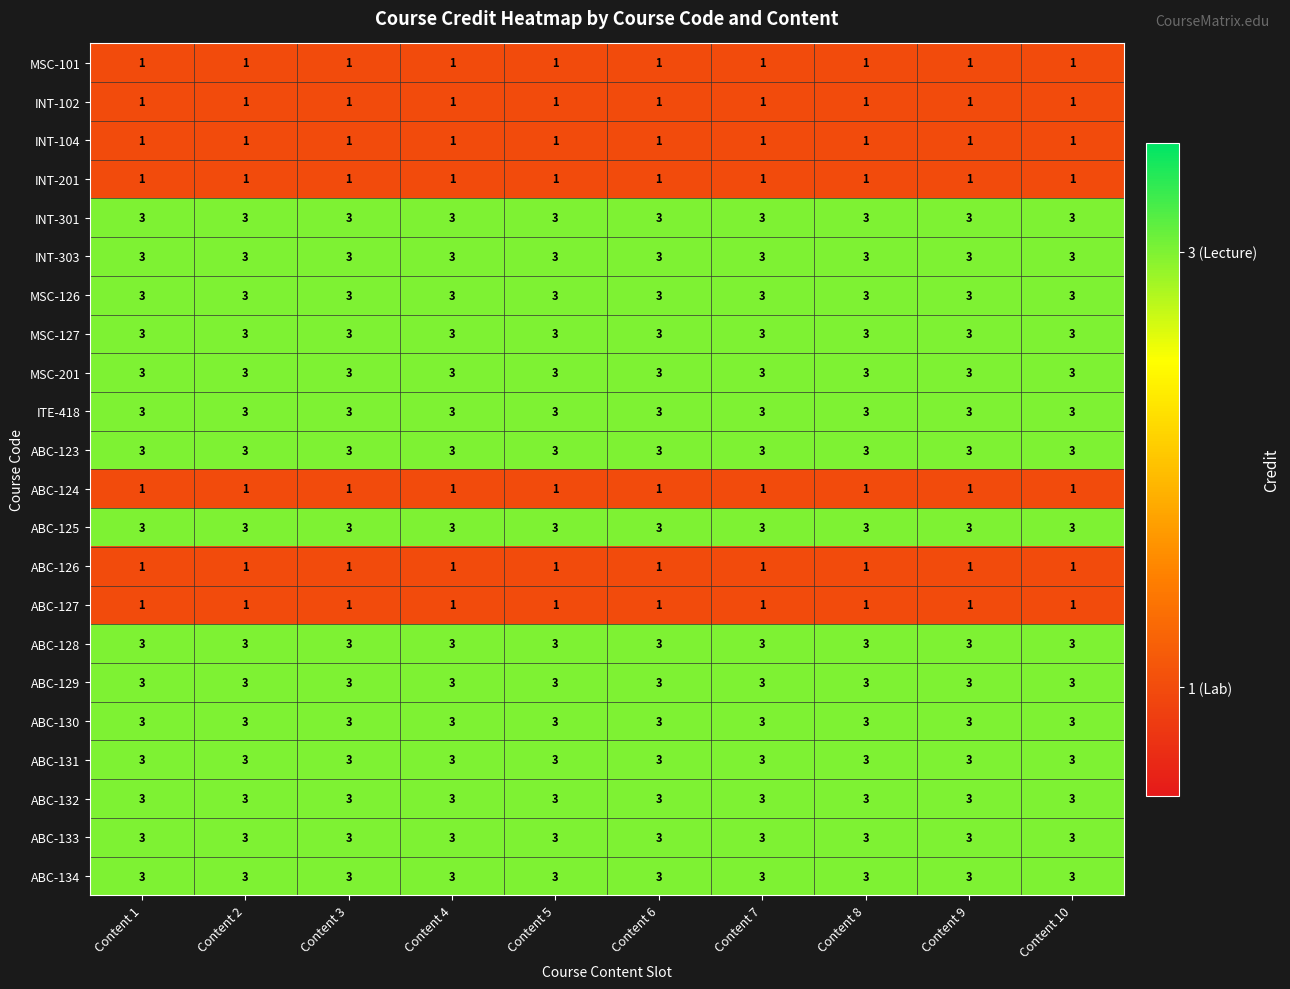

Read the ABC-134 value at Content 5.

3